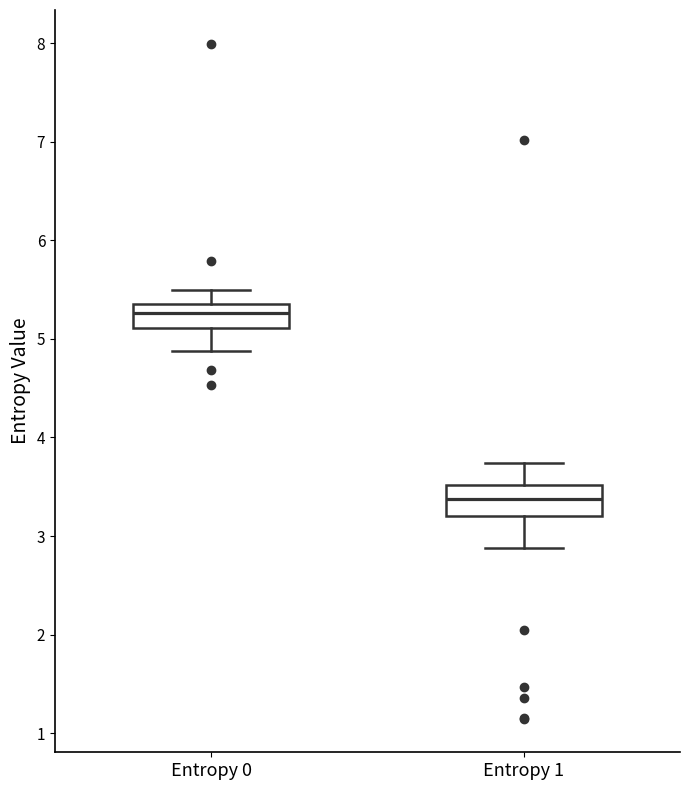

Where does the upper whisker of the box for Entropy 1 end on the y-axis? The values are not printed on the chart, so give them approximately, as read against the axis.

3.7